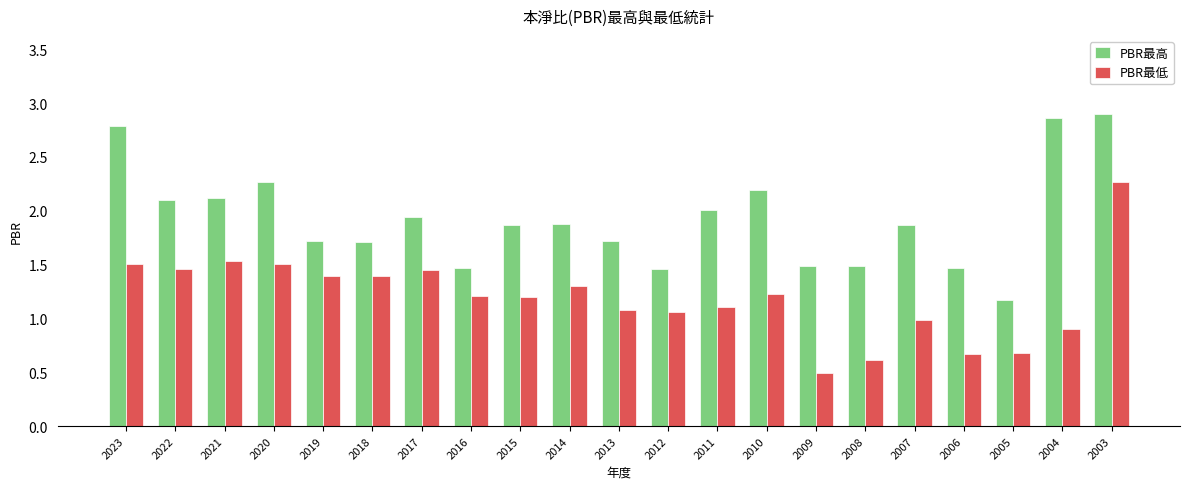

Are the bars horizontal?

No